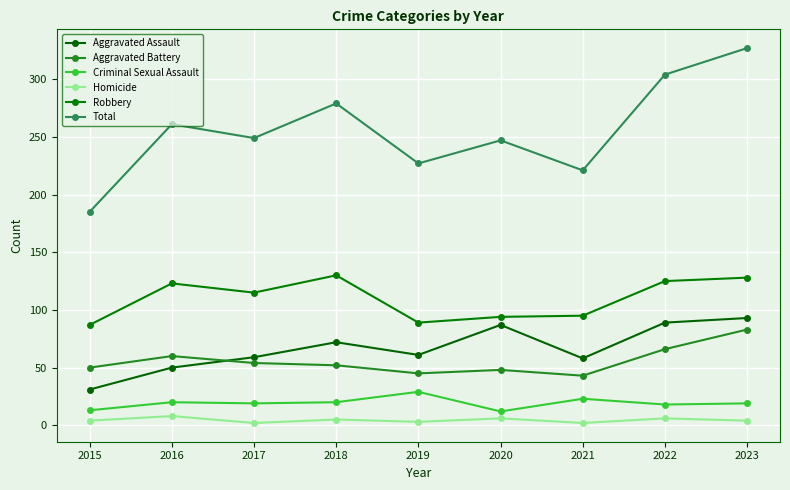

At which category does Aggravated Assault reach its first local valley?

2019